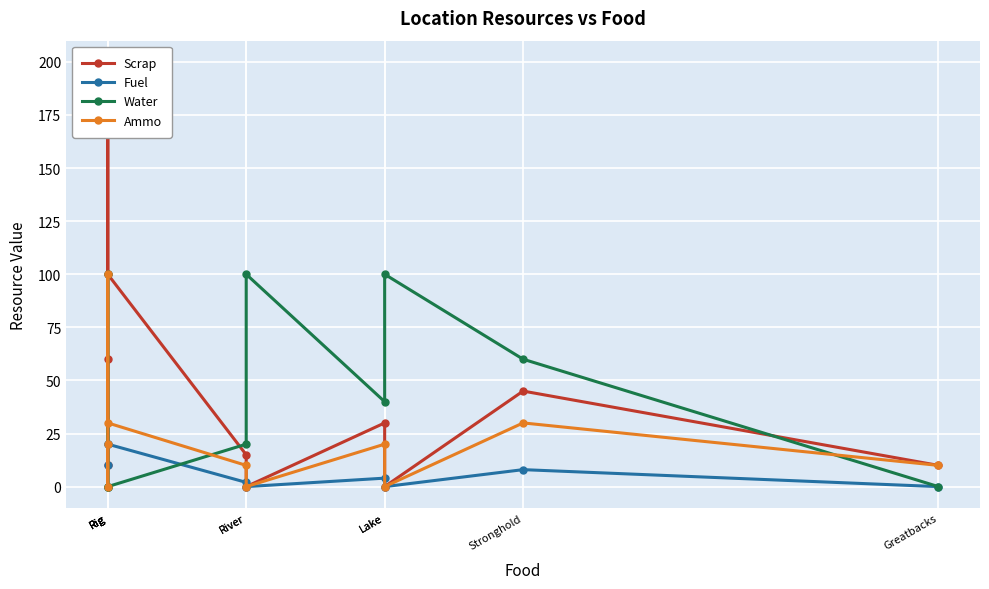

What is the value of the Water point at the 9th from the left?

60